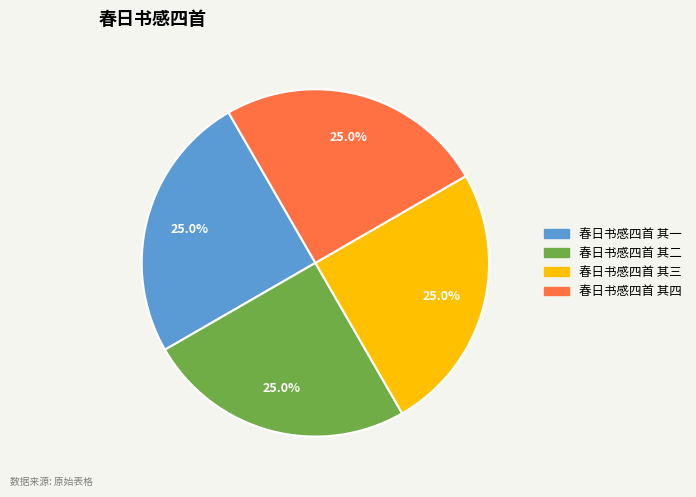

Is there a majority slice in this chart?

No